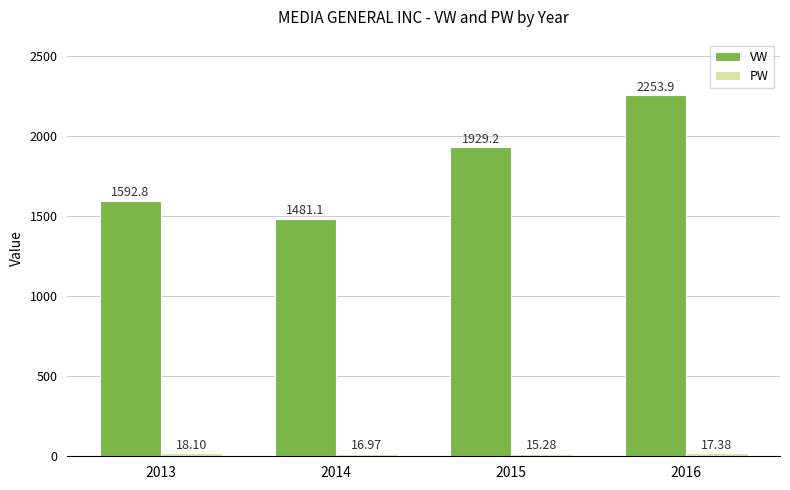

At how many categories does at least one series exceed 1062?

4